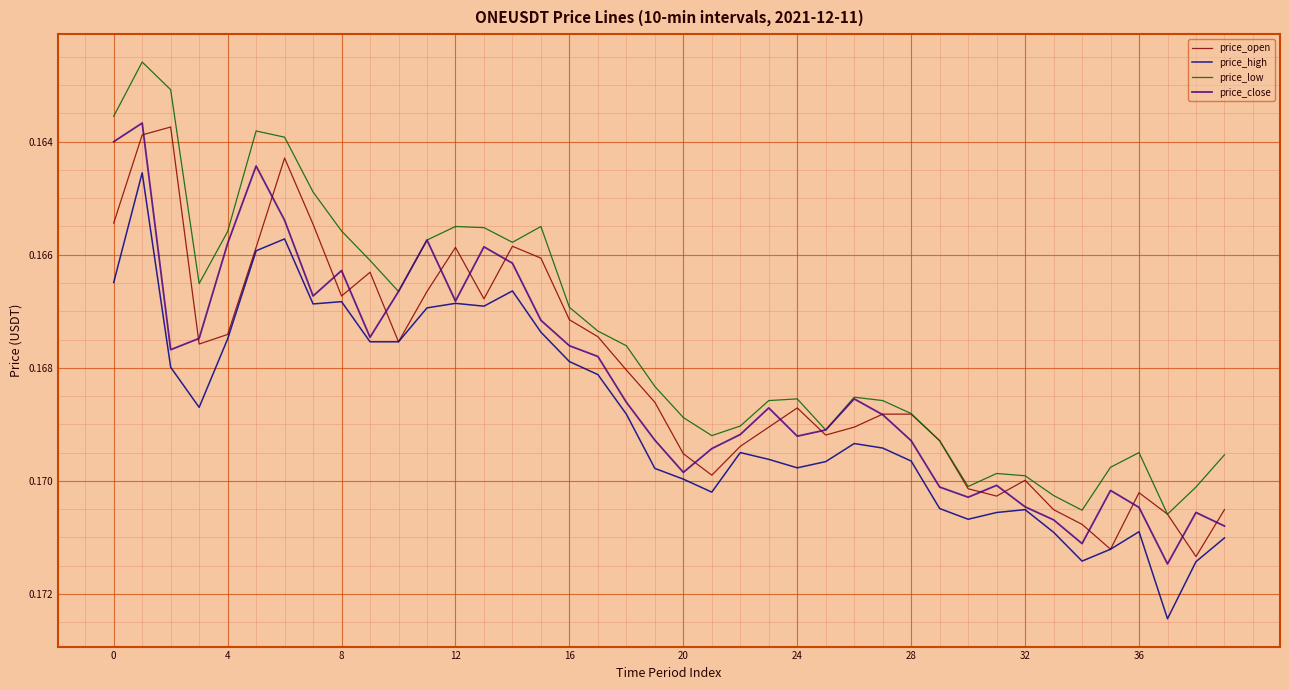

Which series has the largest total across all categories?

price_high